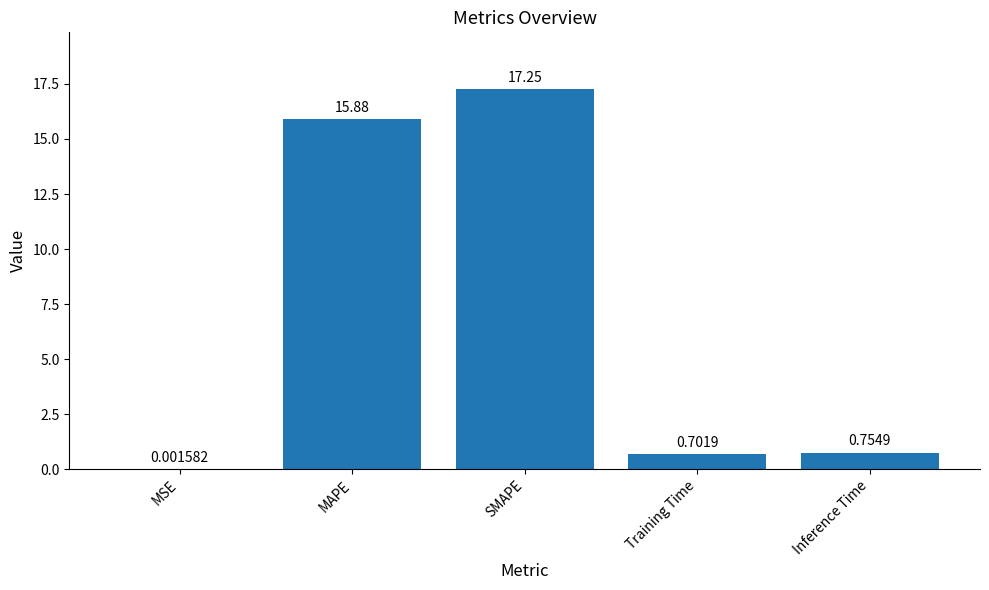

What is the change in value from MSE to Inference Time?

+0.8